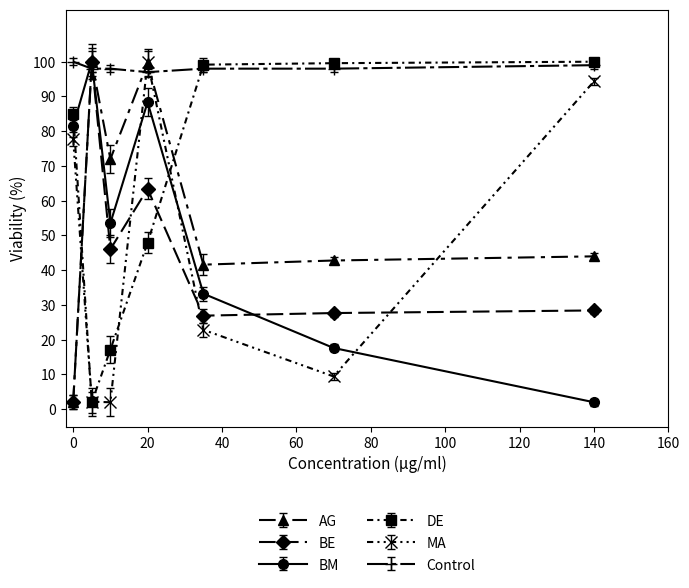

At how many categories does at least one series exceed 75?

7